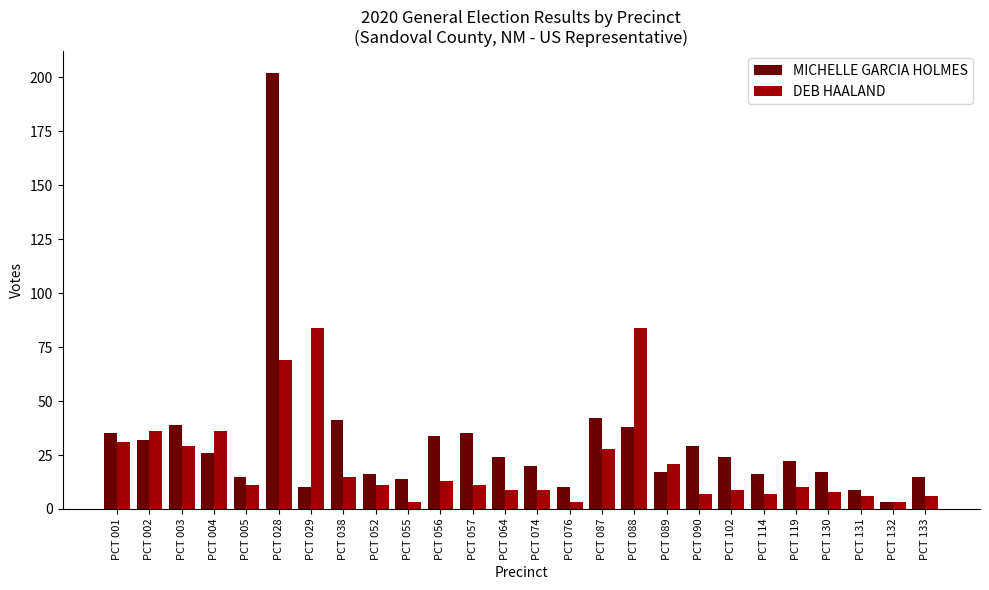

How many categories are shown in the chart?

26